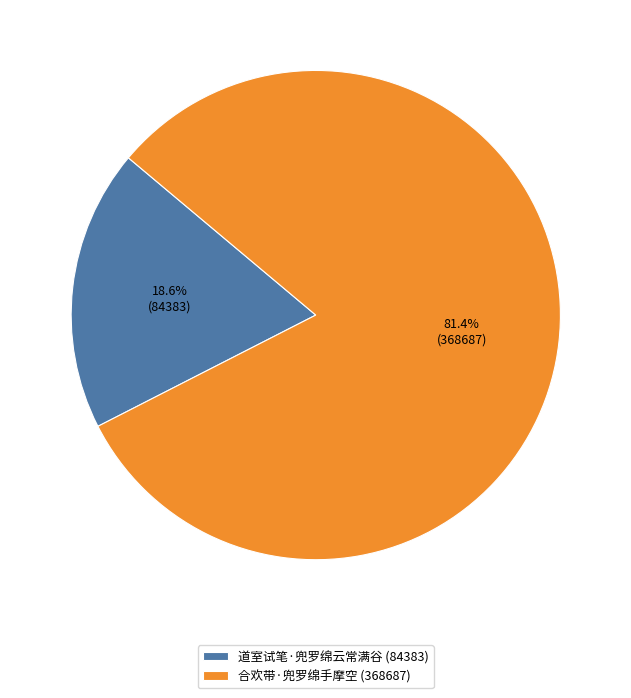

To the nearest percent, what is the combined percentage of 道室试笔·兜罗绵云常满谷 and 合欢带·兜罗绵手摩空?

100%